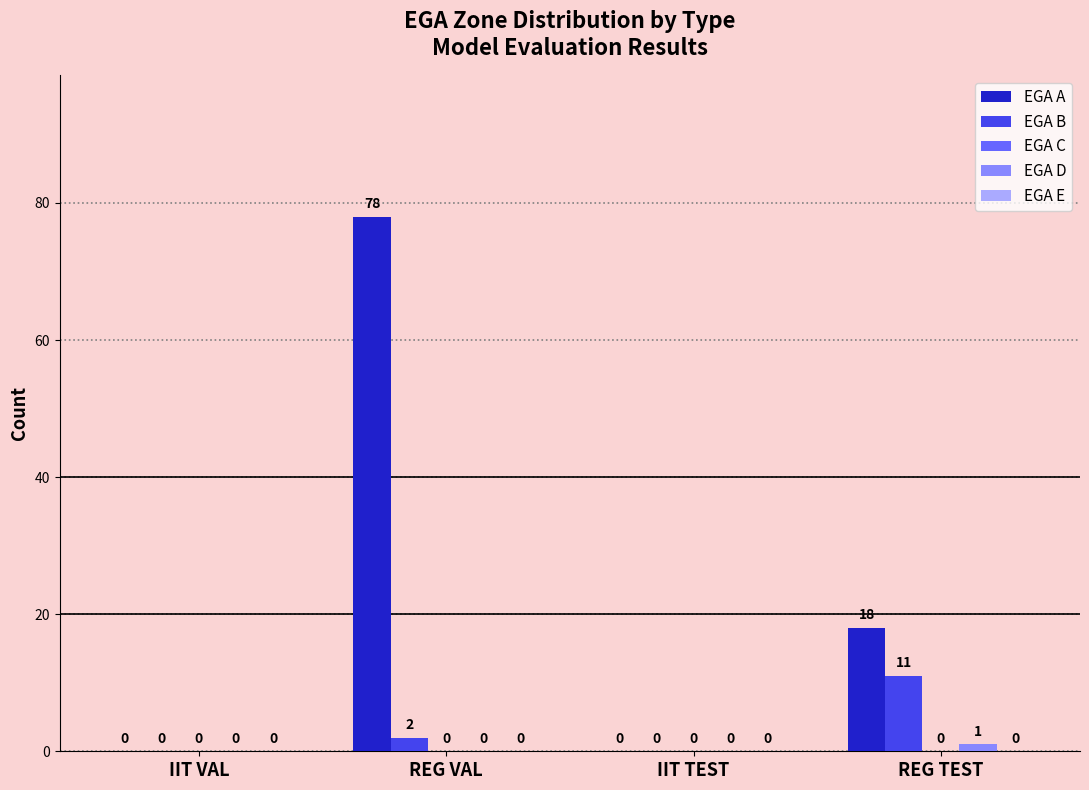

What is the spread (max minus min) of values at REG TEST?

17